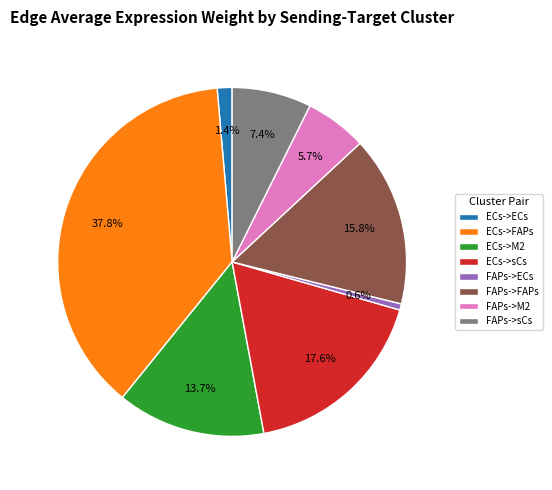

What is the smallest slice in the pie chart?

FAPs->ECs